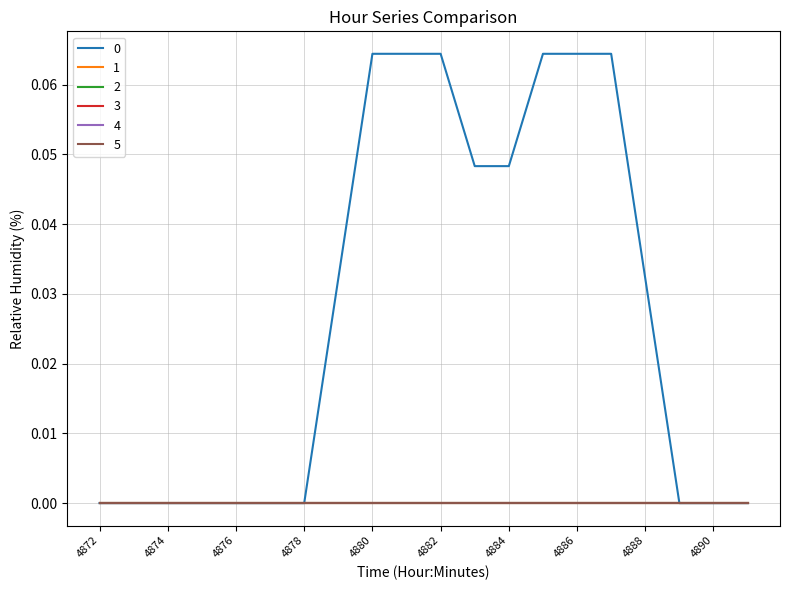

Is this an area chart (filled region under the line)?

No